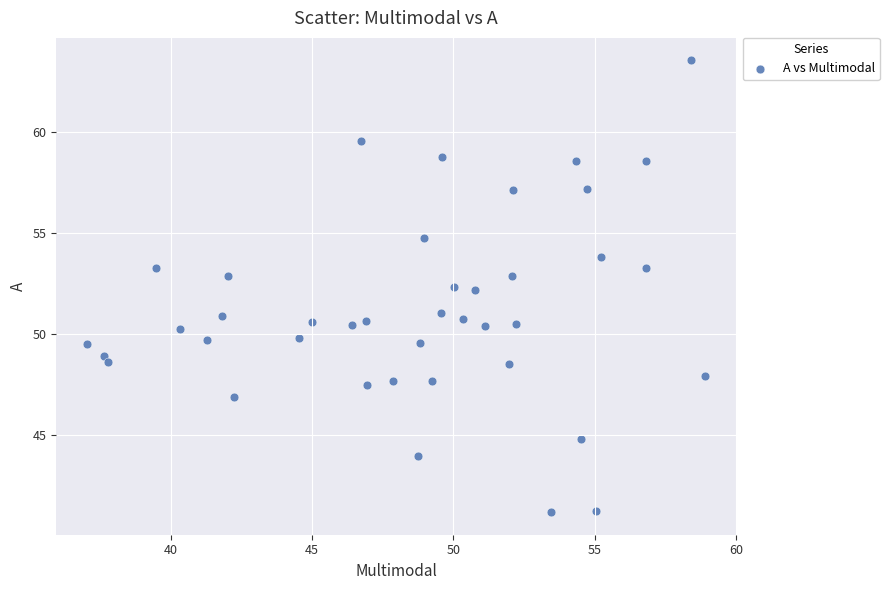

What is the range of Y values (max minus min)?

22.4